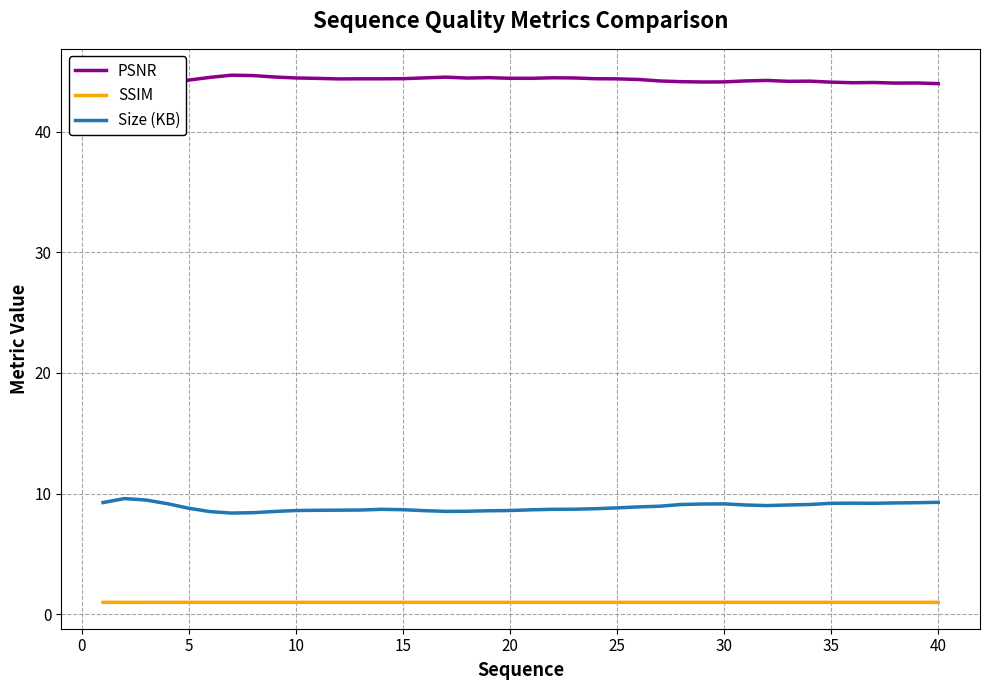

What value does the Size (KB) series have at 40?

9.3